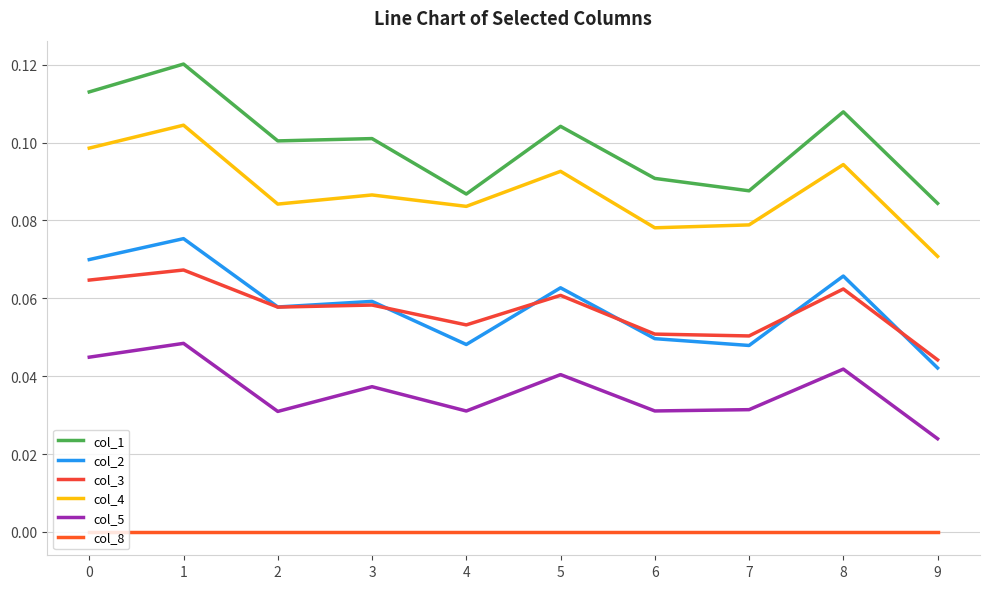

In col_3, how many points are lower than both neighbors (excluding endpoints)?

3